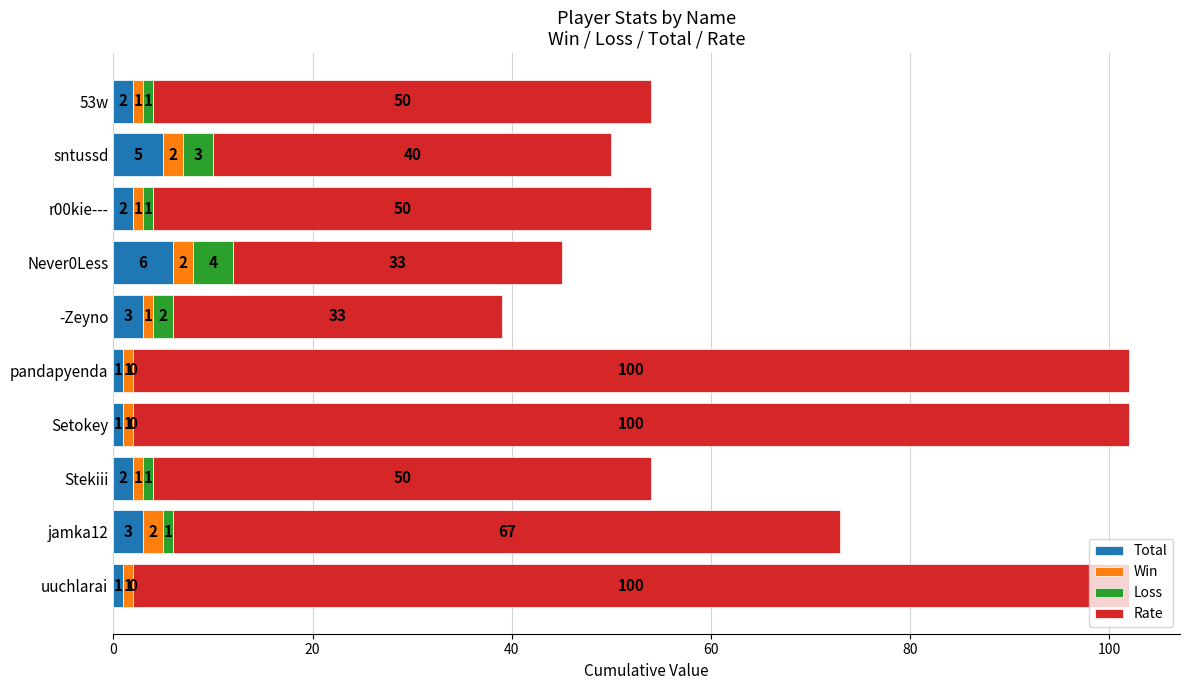

What is the approximate value of Total at Never0Less?

6